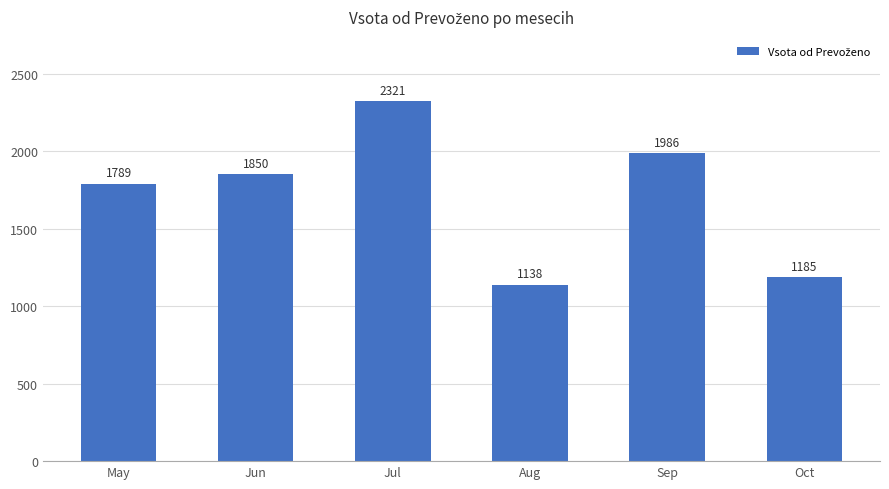

What is the ratio of the value at Jun to the value at Sep?

0.9